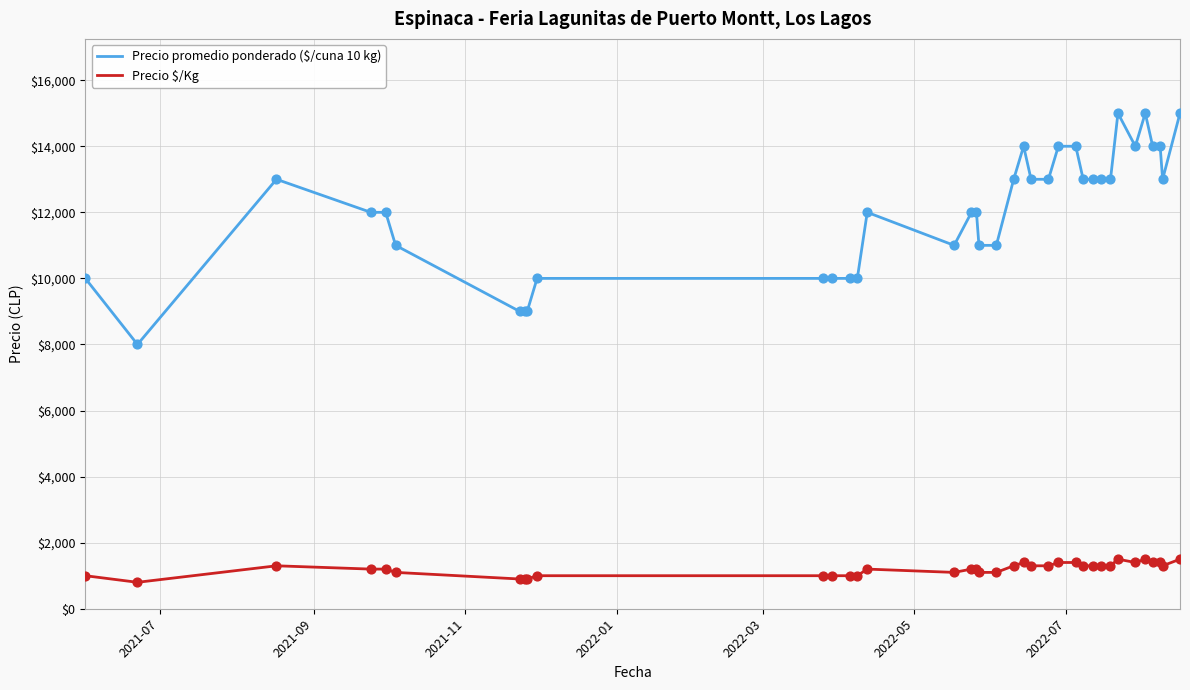

Which series has the widest spread of values?

Precio promedio ponderado ($/cuna 10 kg)